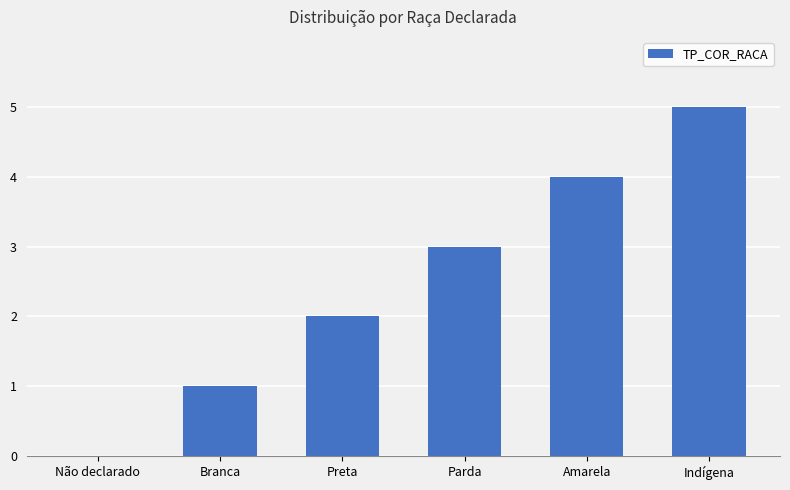

True or false: the data shows 1 at Preta.

False